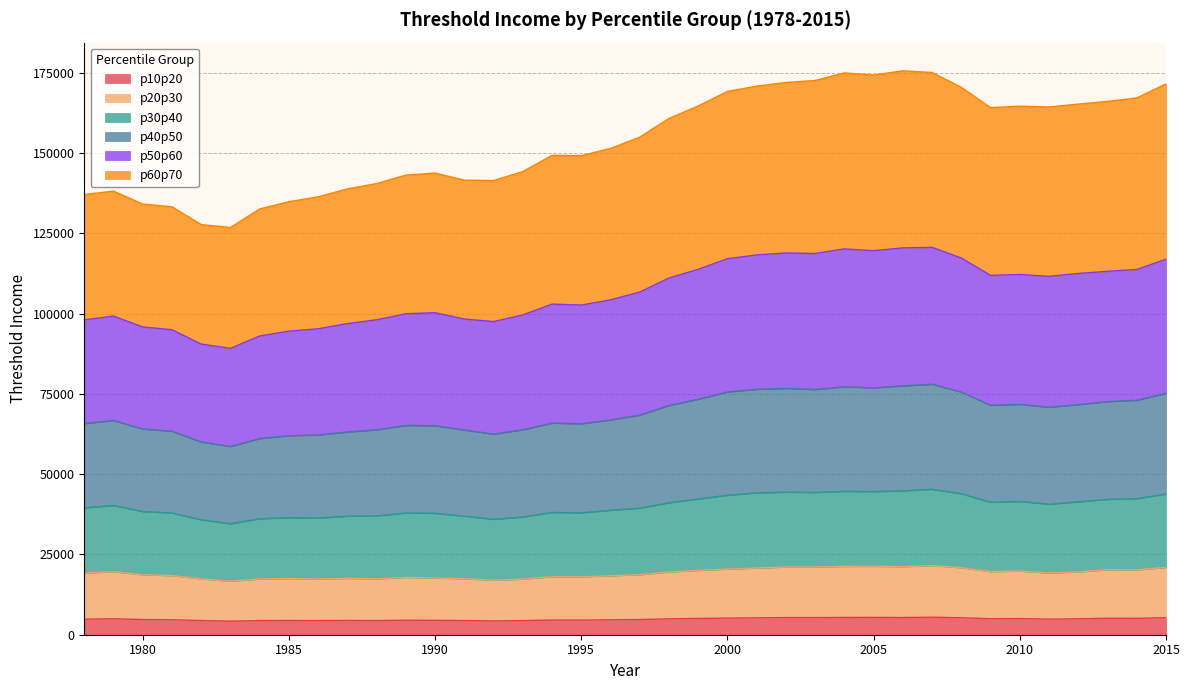

What is the minimum value for p10p20?

4218.7